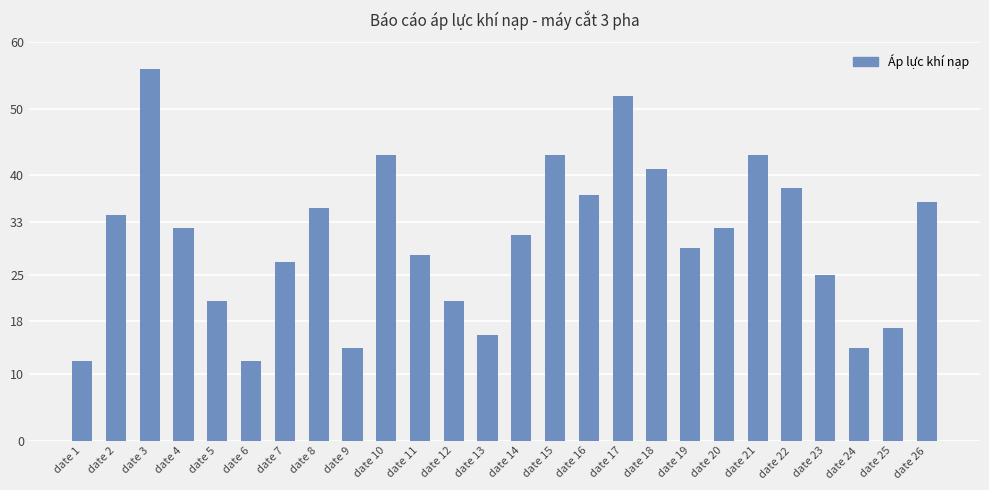

Does the chart contain stacked bars?

No